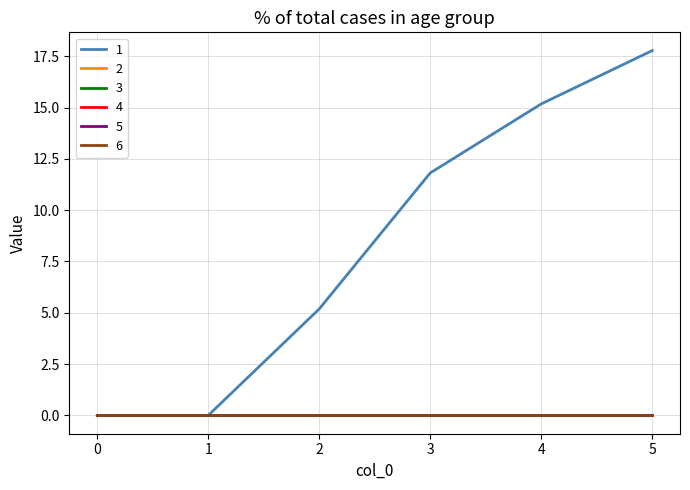

Rank the categories by 2 value from highest to lowest.

0, 1, 2, 3, 4, 5